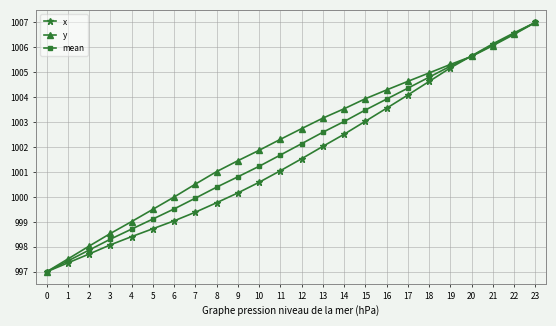

True or false: mean has more than 2 points higher than both neighbors.

False